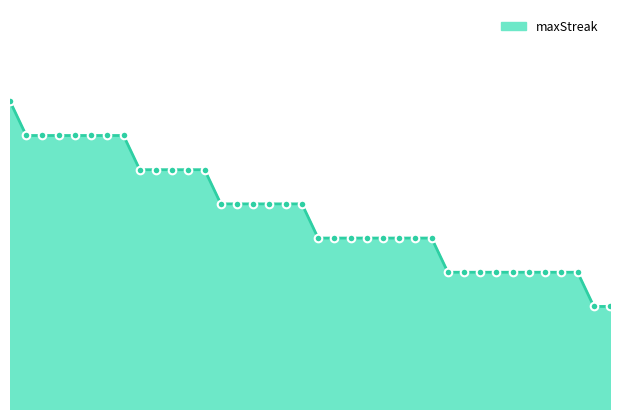

Is this an area chart (filled region under the line)?

Yes